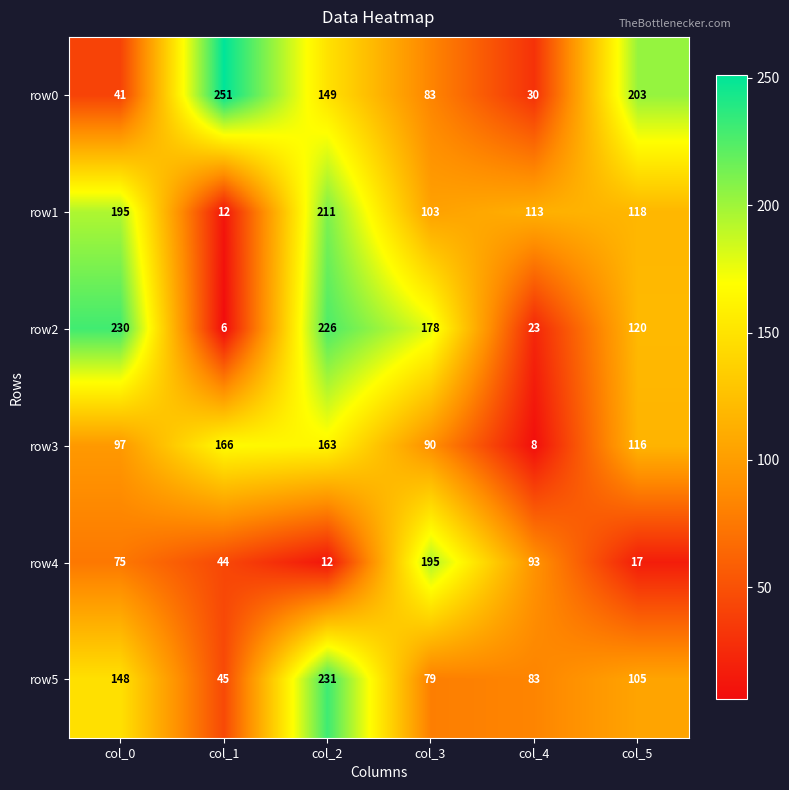

The value of row5 at col_0 is 220. True or false?

False